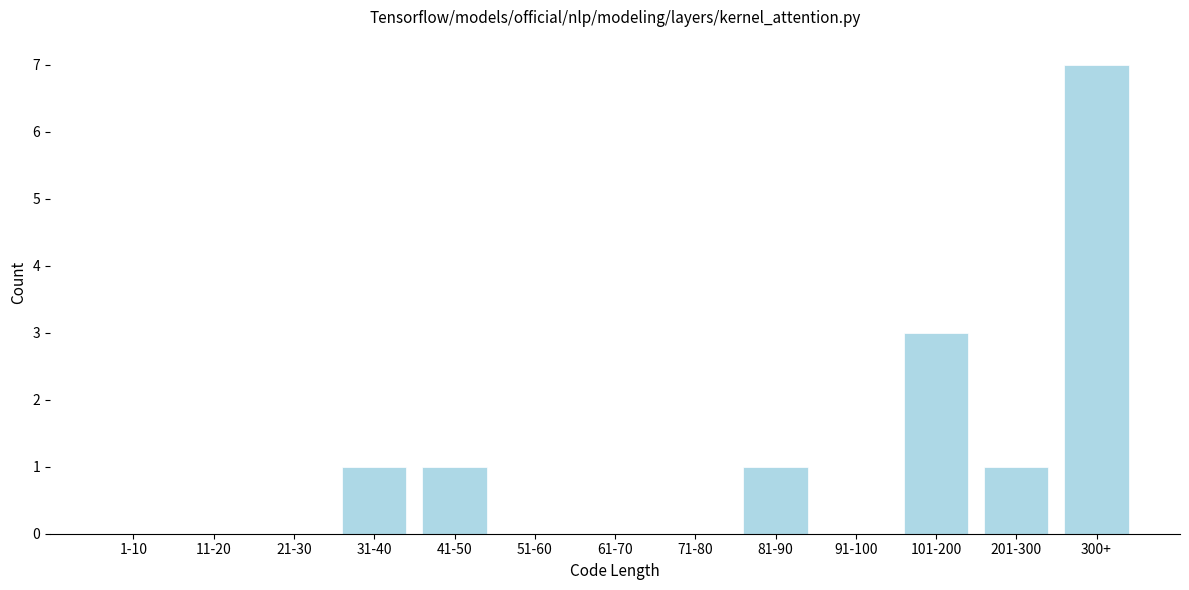

Reading left to right, list all the values displayed in this chart.

1-10=0	11-20=0	21-30=0	31-40=1	41-50=1	51-60=0	61-70=0	71-80=0	81-90=1	91-100=0	101-200=3	201-300=1	300+=7